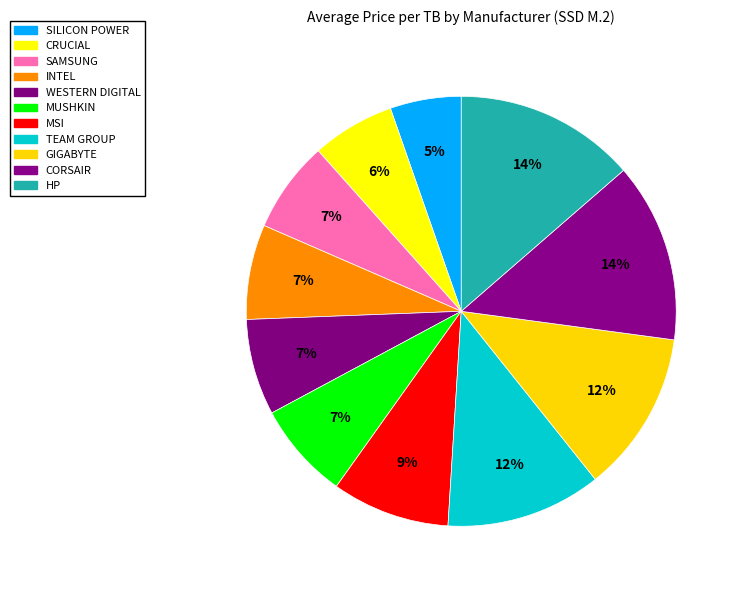

Does MSI account for over 50% of the chart?

No